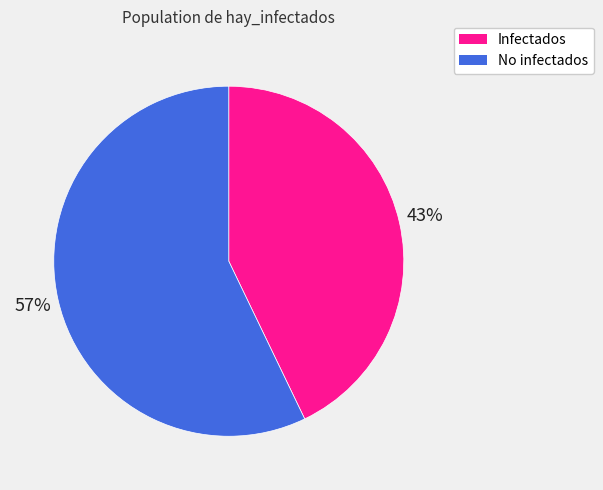

To the nearest percent, what is the difference between the largest and smallest slice percentages?

14%